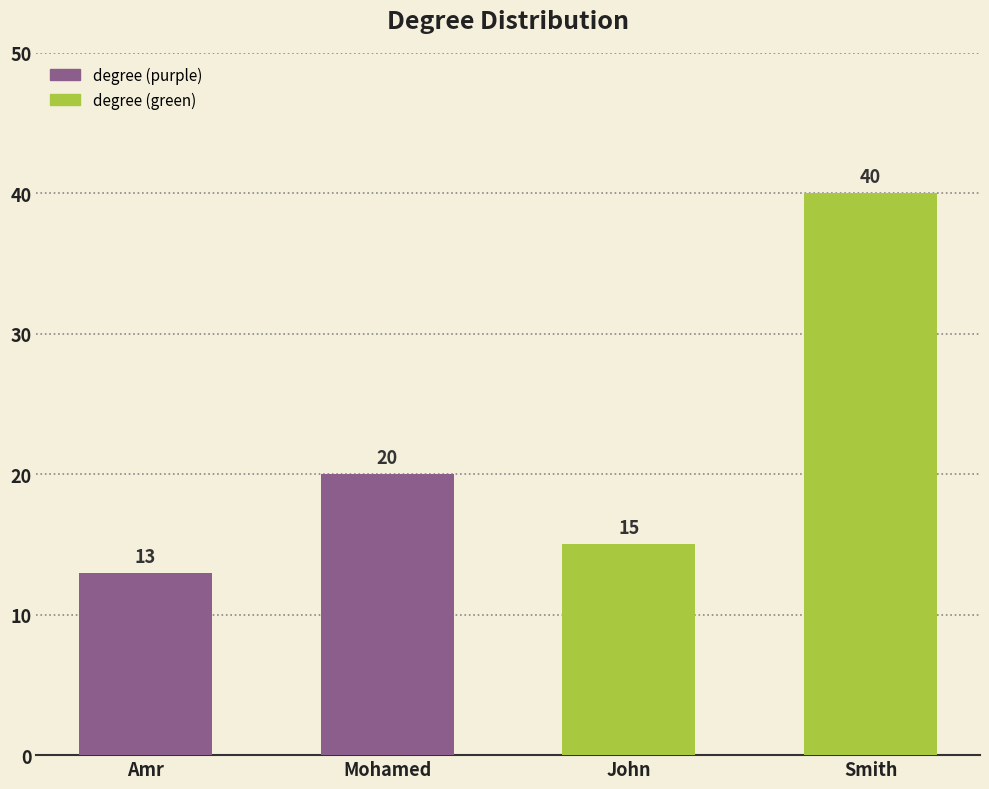

How many bars are there in total?

4